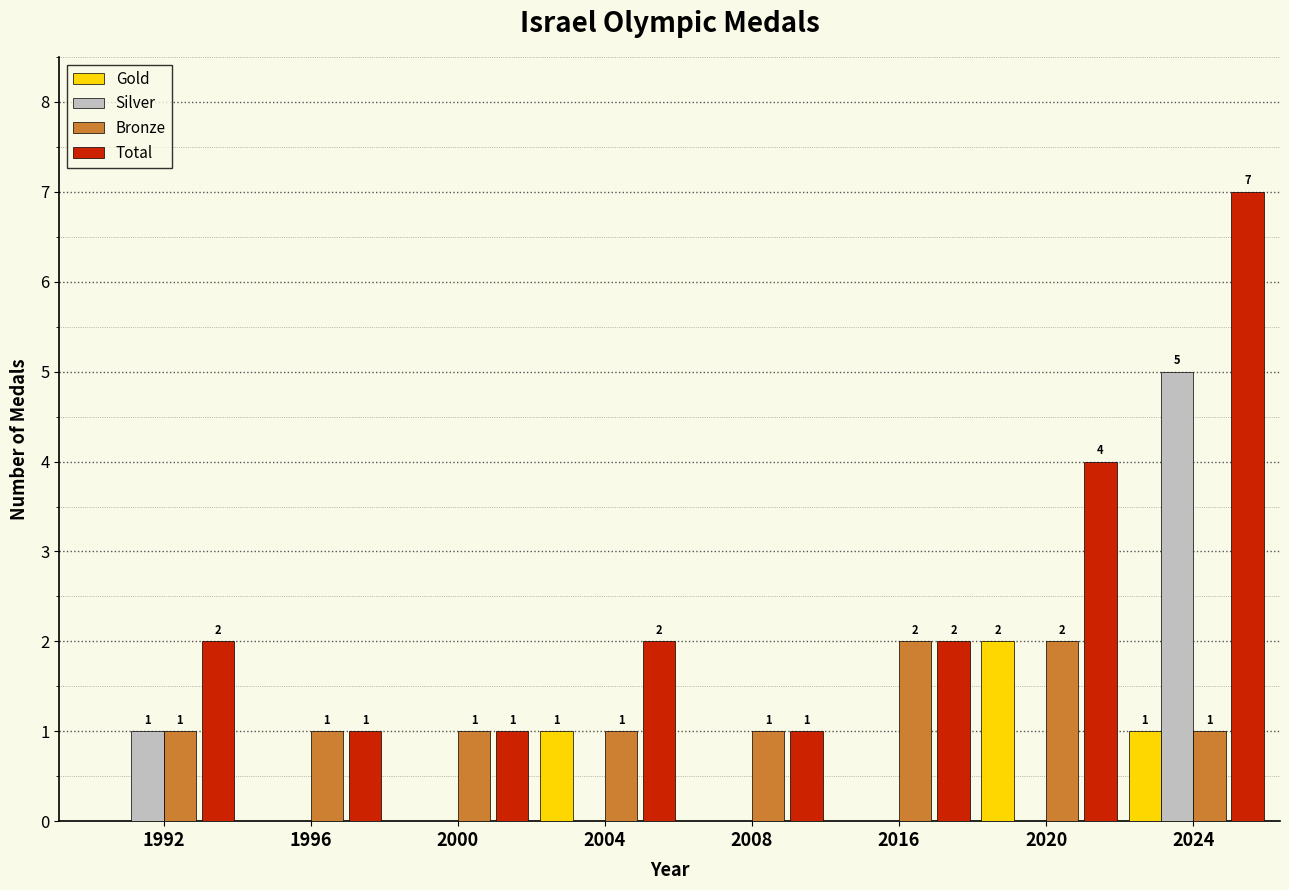

Between 2020 and 2024, which series saw the biggest shift?

Silver